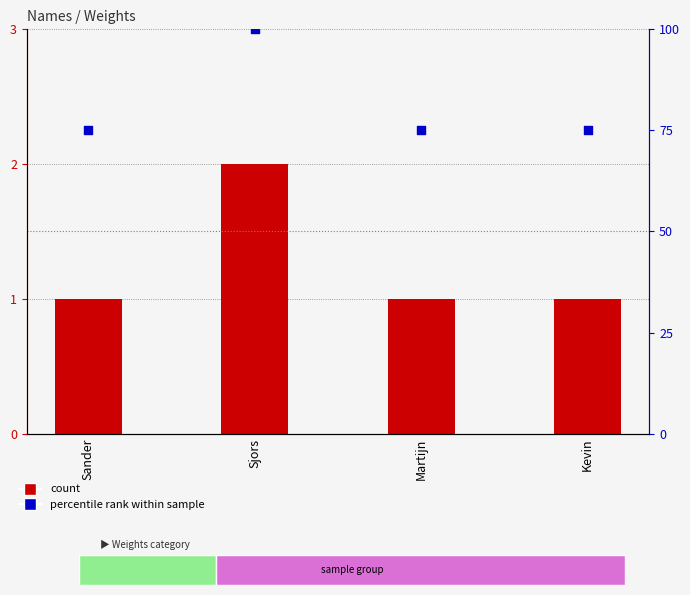

Which series has the largest total across all categories?

percentile rank within sample